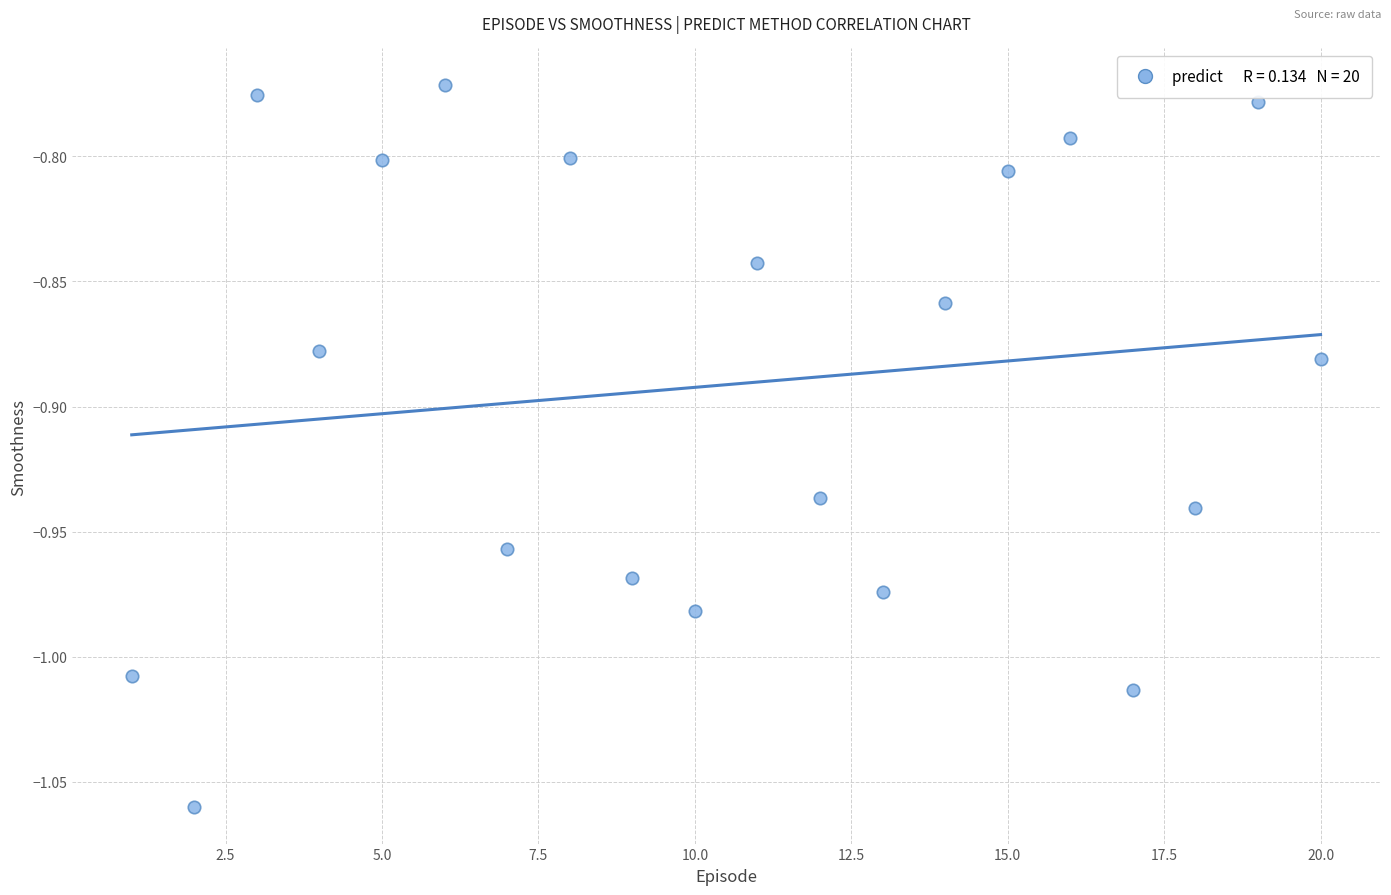

What is the range of X values (max minus min)?

19.0